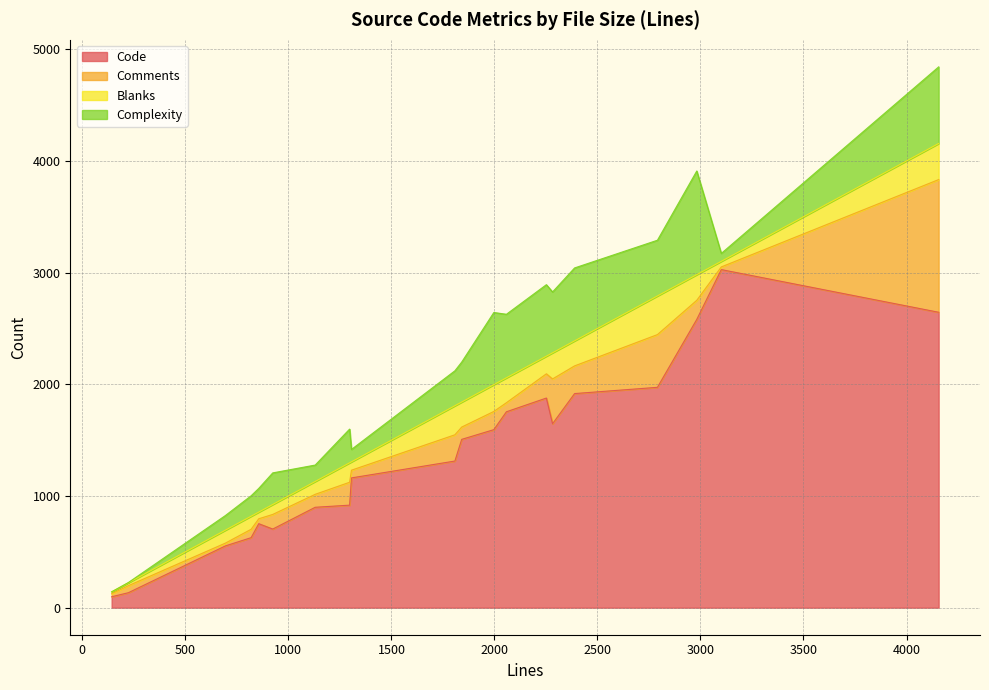

Between 1808 and 142, which is larger?

1808